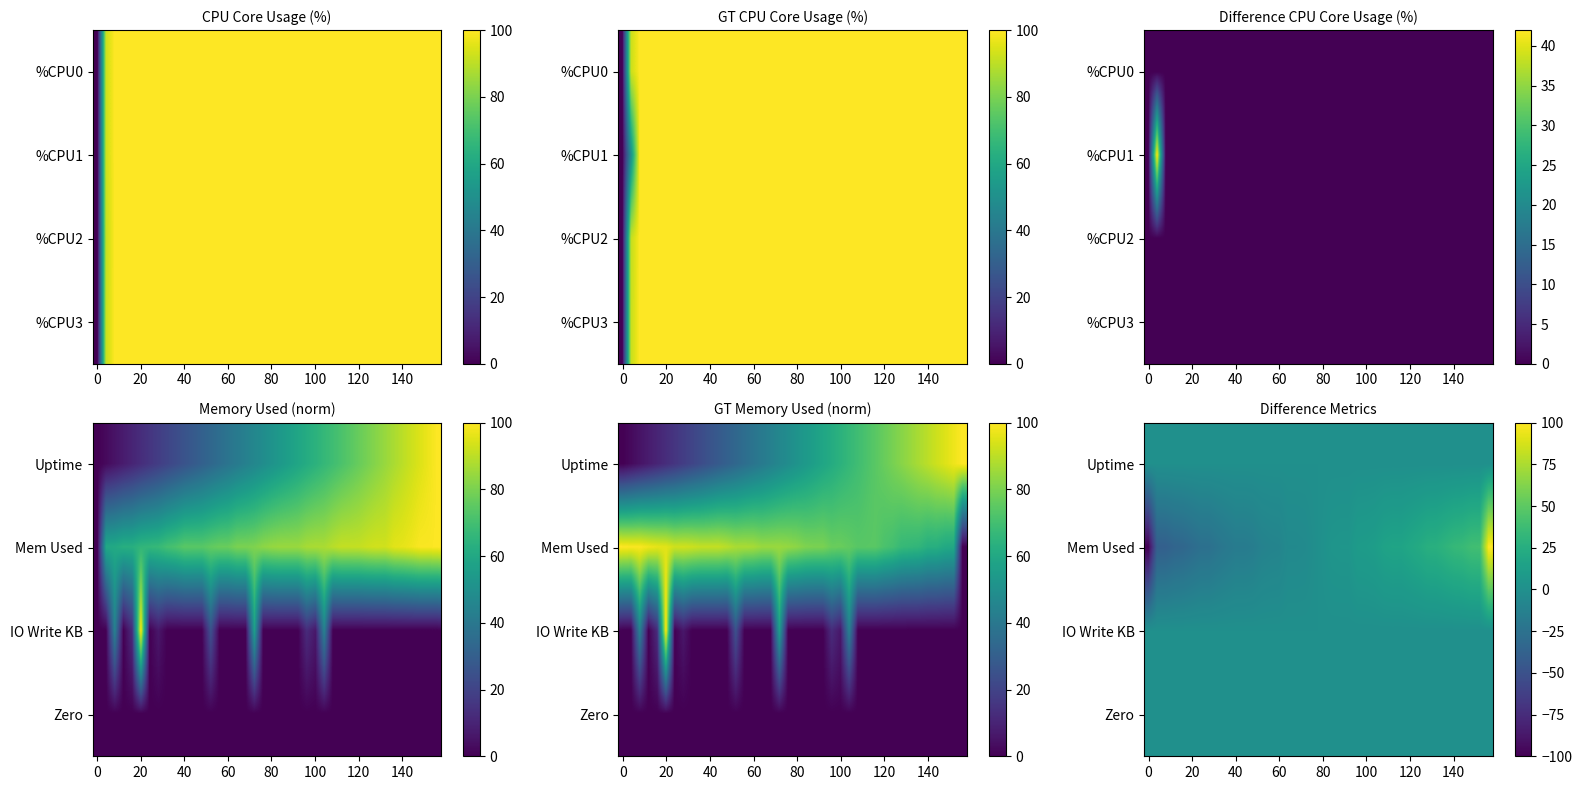

How many data points in Mem Used are less than 1?

20